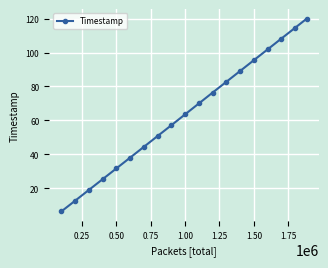

True or false: there are more than 1 points higher than both neighbors.

False